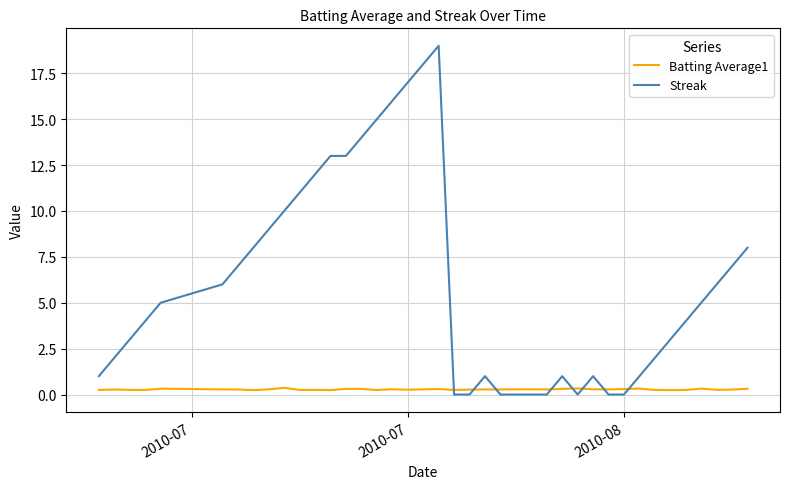

After their last crossing, which series has the higher values: Streak or Batting Average1?

Streak